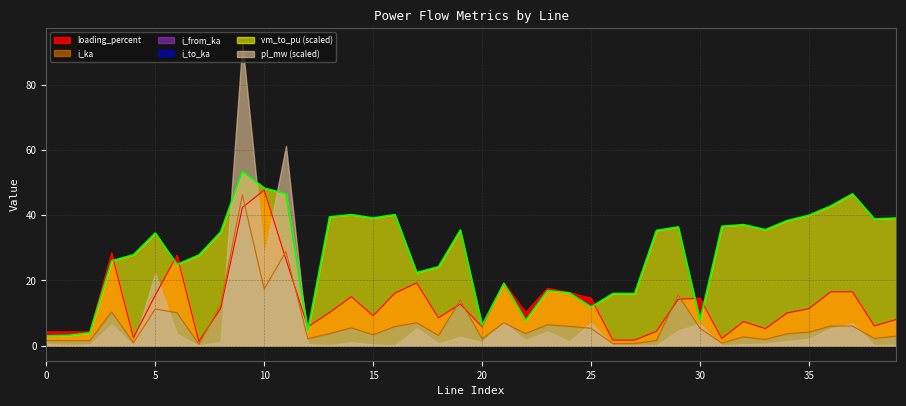

What is the value of the i_from_ka point at the 11th from the left?

17.4